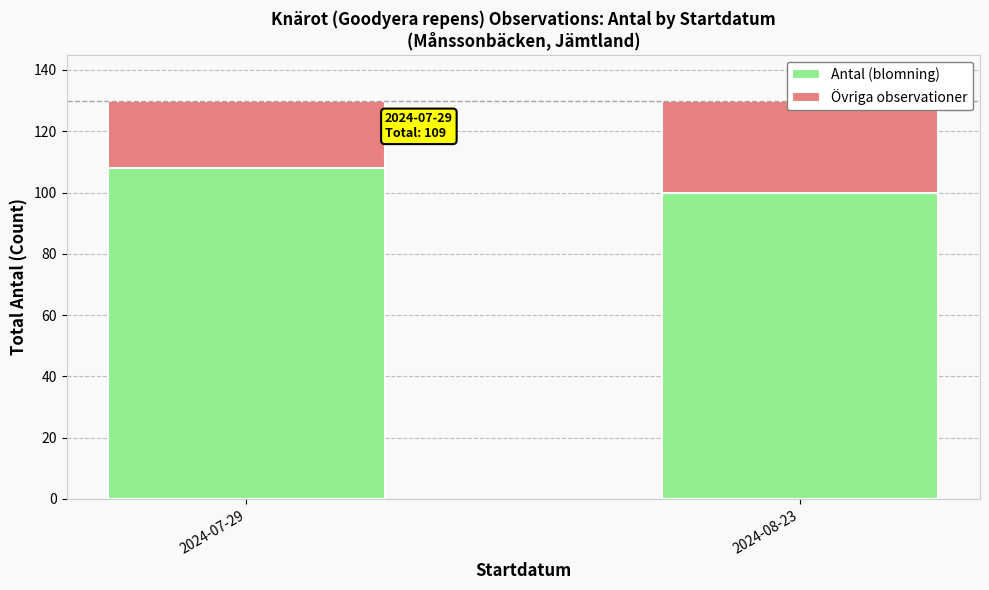

At which label is Antal (blomning) closest to 104?

2024-07-29